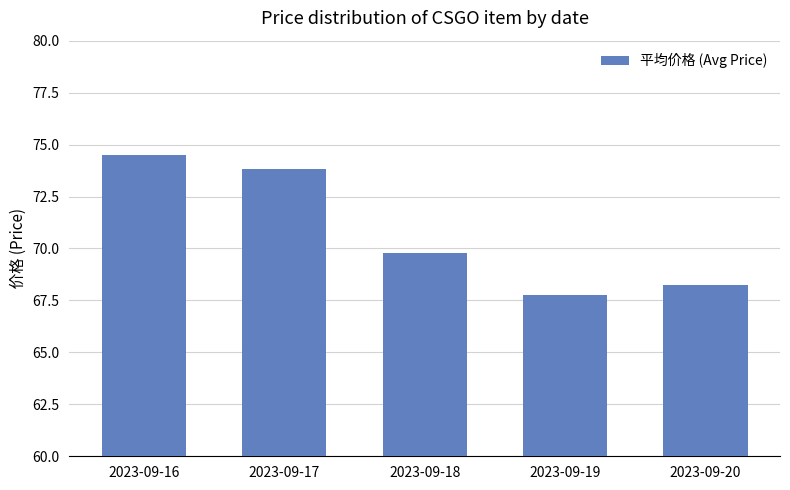

The value at 2023-09-19 is 67.7. True or false?

True